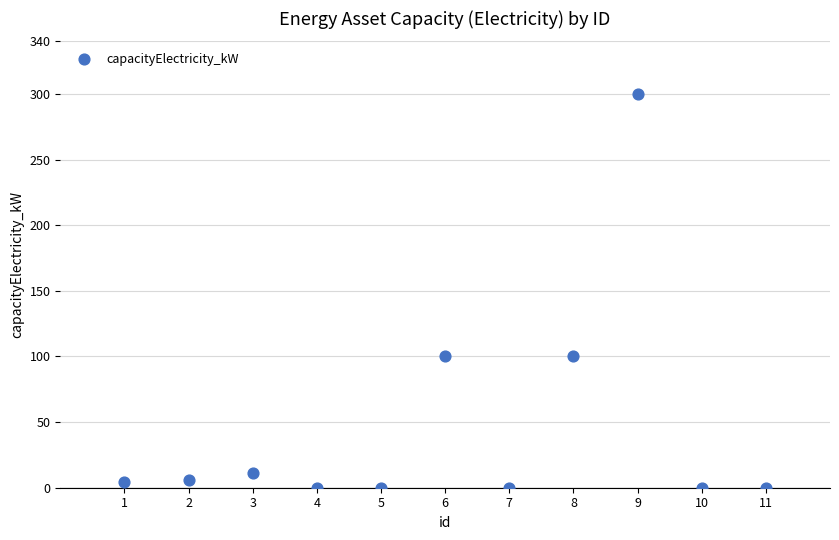

What is the average X value?

6